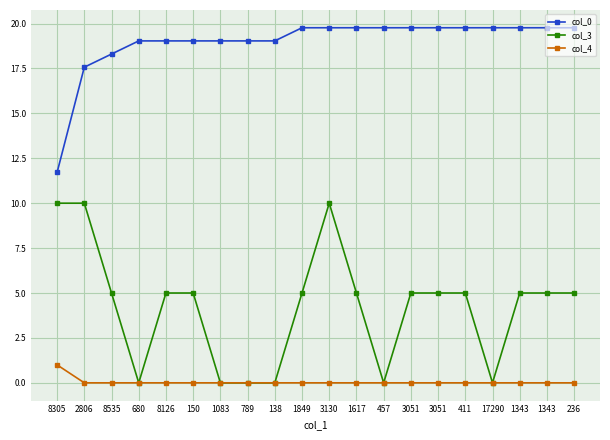

Does the chart have visible grid lines?

Yes